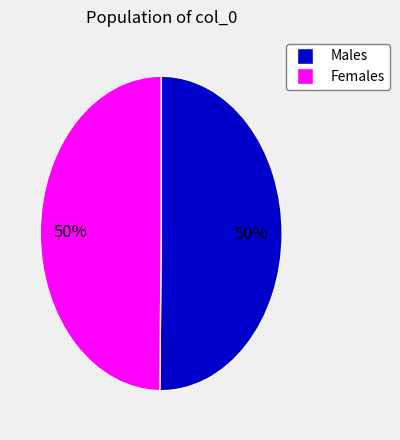

To the nearest percent, what is the average slice percentage?

50%